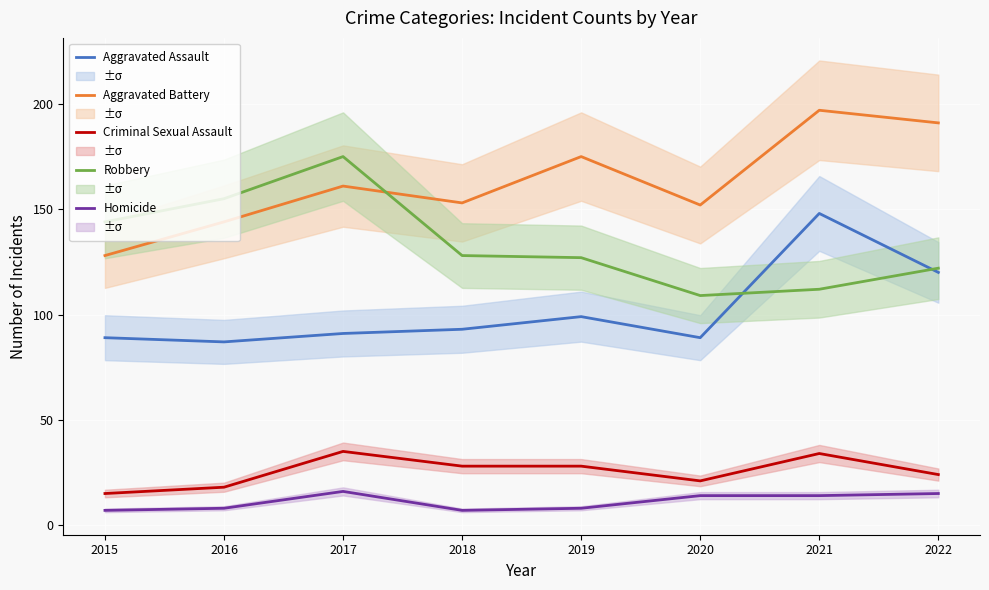

How many intersections are there between Robbery and Aggravated Battery?

1